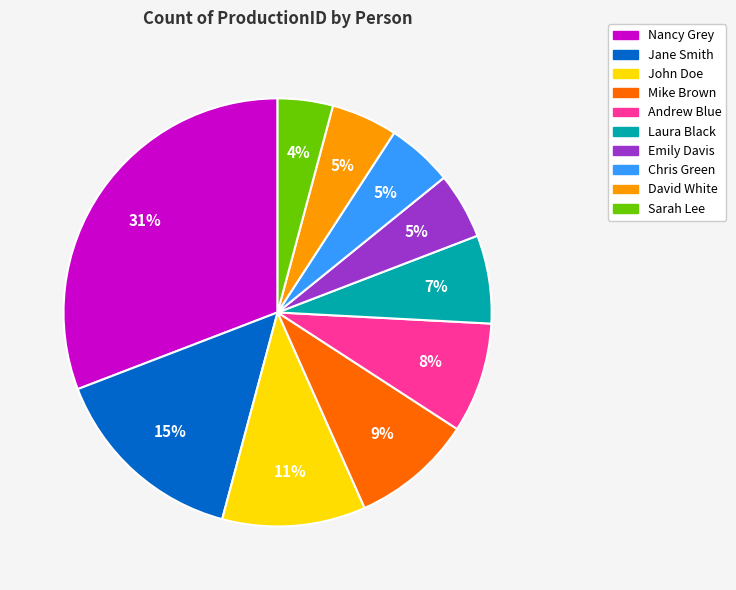

How many slices are in this pie chart?

10